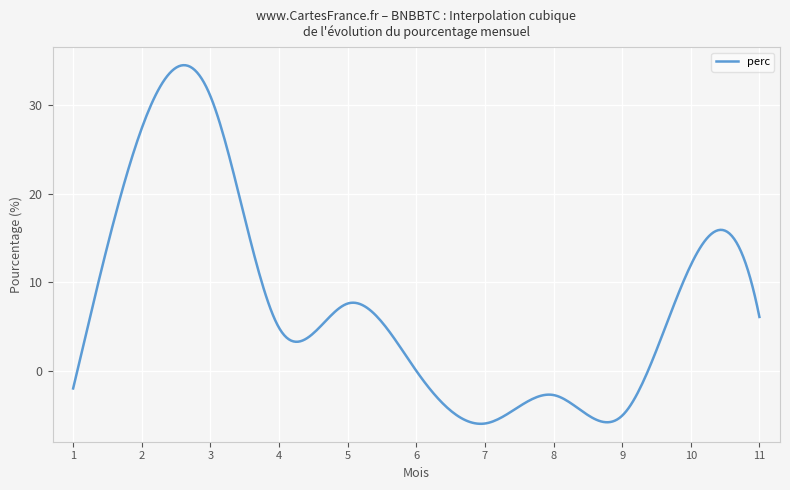

What is the maximum value shown in the chart?

34.5